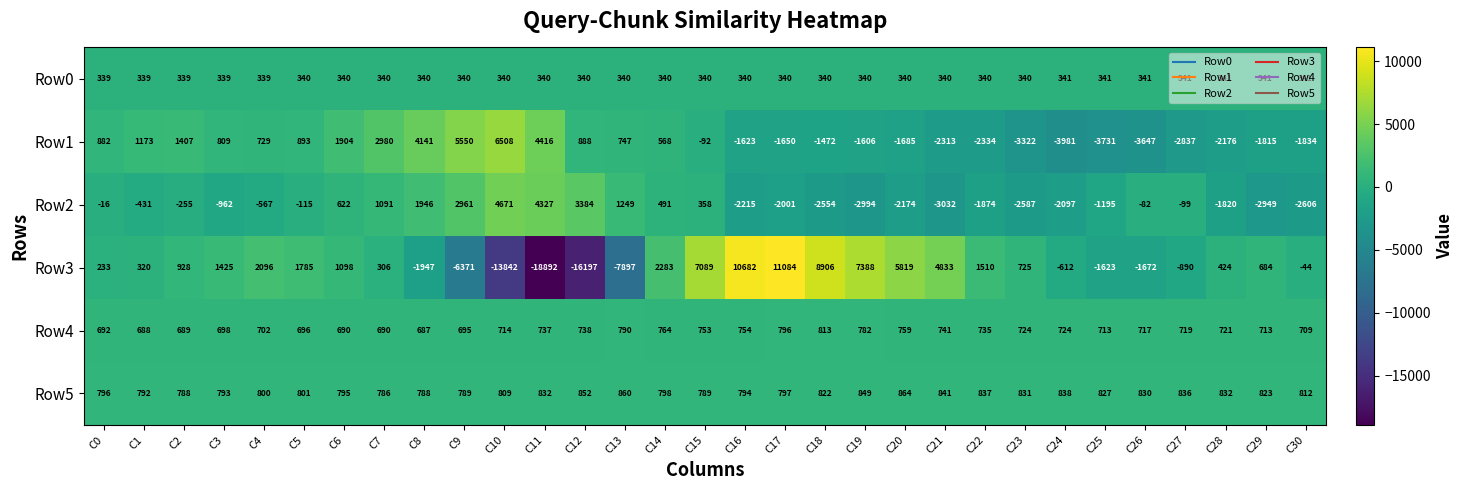

At which category is the sum across all series the highest?

C17